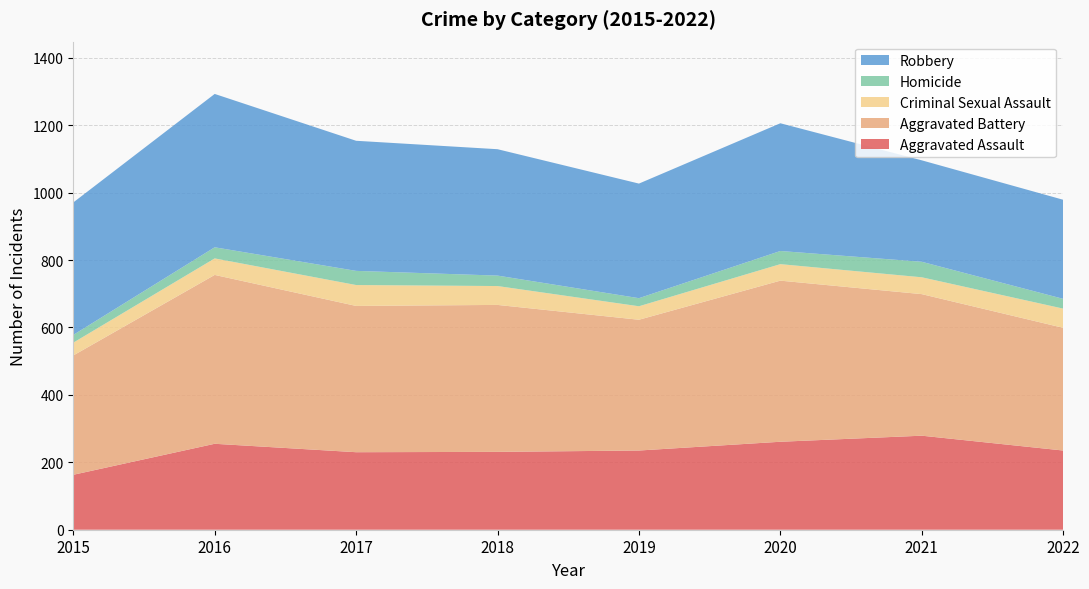

Reading right to left, transcribe all the data shown in this chart.

Aggravated Assault: 2022=235	2021=279	2020=261	2019=235	2018=231	2017=230	2016=255	2015=163
Aggravated Battery: 2022=364	2021=420	2020=478	2019=388	2018=436	2017=434	2016=501	2015=354
Criminal Sexual Assault: 2022=57	2021=50	2020=49	2019=40	2018=56	2017=62	2016=49	2015=38
Homicide: 2022=29	2021=46	2020=39	2019=24	2018=31	2017=42	2016=33	2015=23
Robbery: 2022=294	2021=301	2020=379	2019=340	2018=375	2017=386	2016=455	2015=393